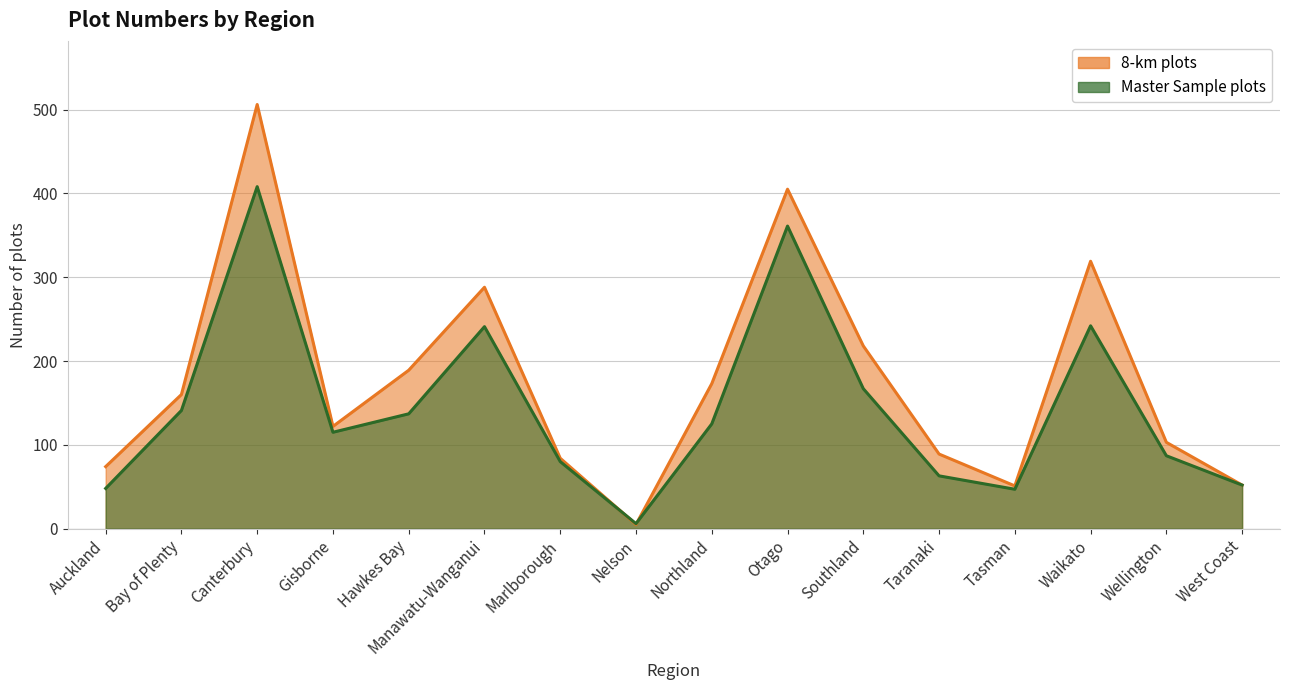

In 8-km plots, how many points are lower than both neighbors (excluding endpoints)?

3